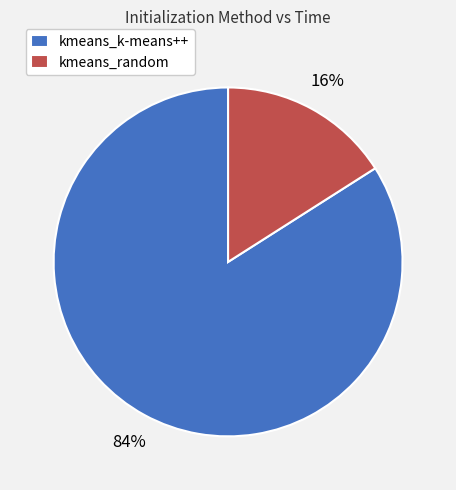

Which category has the biggest portion of the pie?

kmeans_k-means++